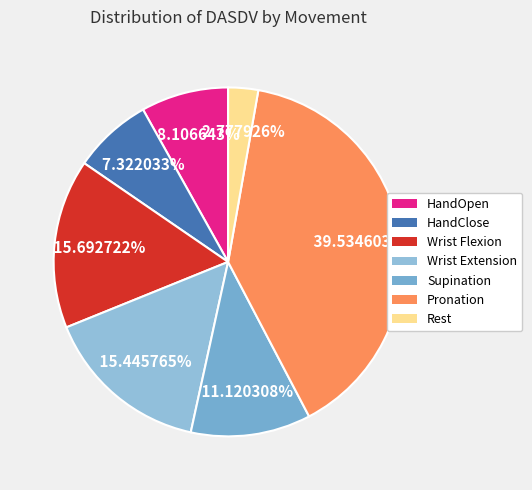

Do HandOpen and Rest together represent more than half of the pie?

No